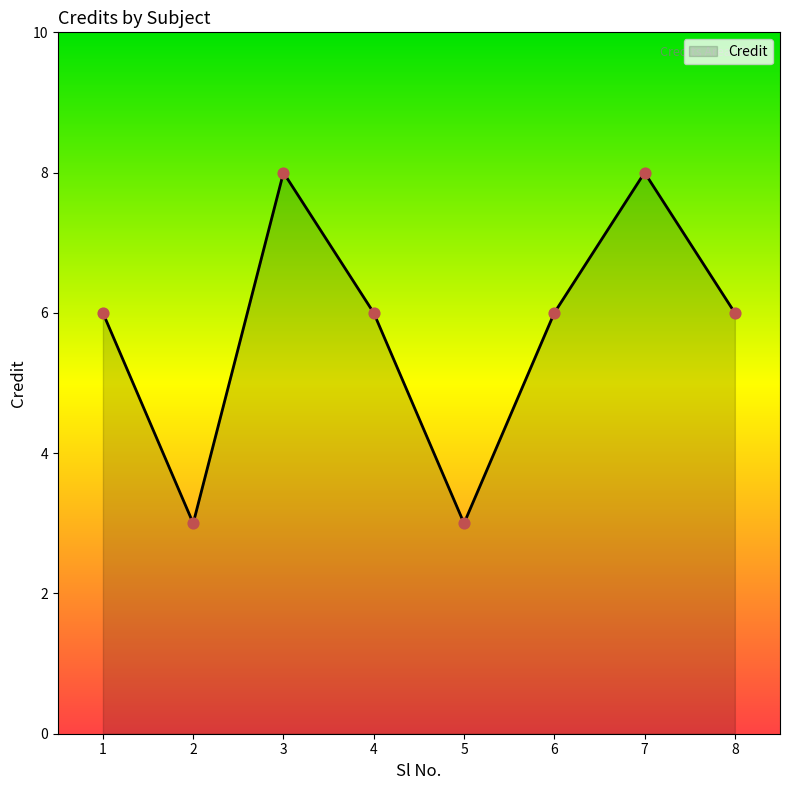

What is the change in value from 2 to 6?

+3